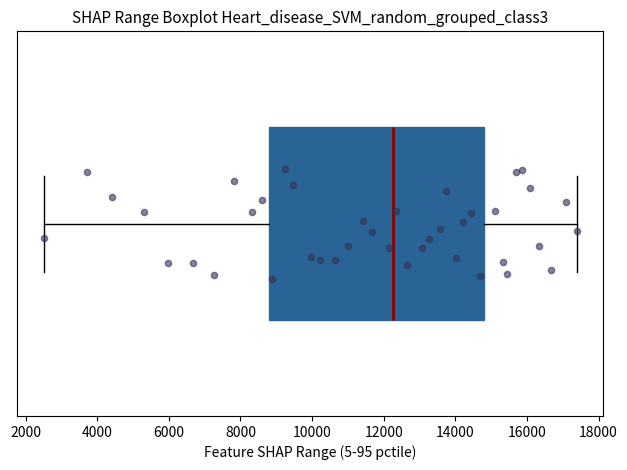

Transcribe this box plot: give where the median line is, the range the box spans, and where the two whiskers end, as read against the x-axis. The values are not printed on the chart, so give them approximately, as read against the axis.

median 12200, box 8800 to 14800, whiskers 2600 to 17400